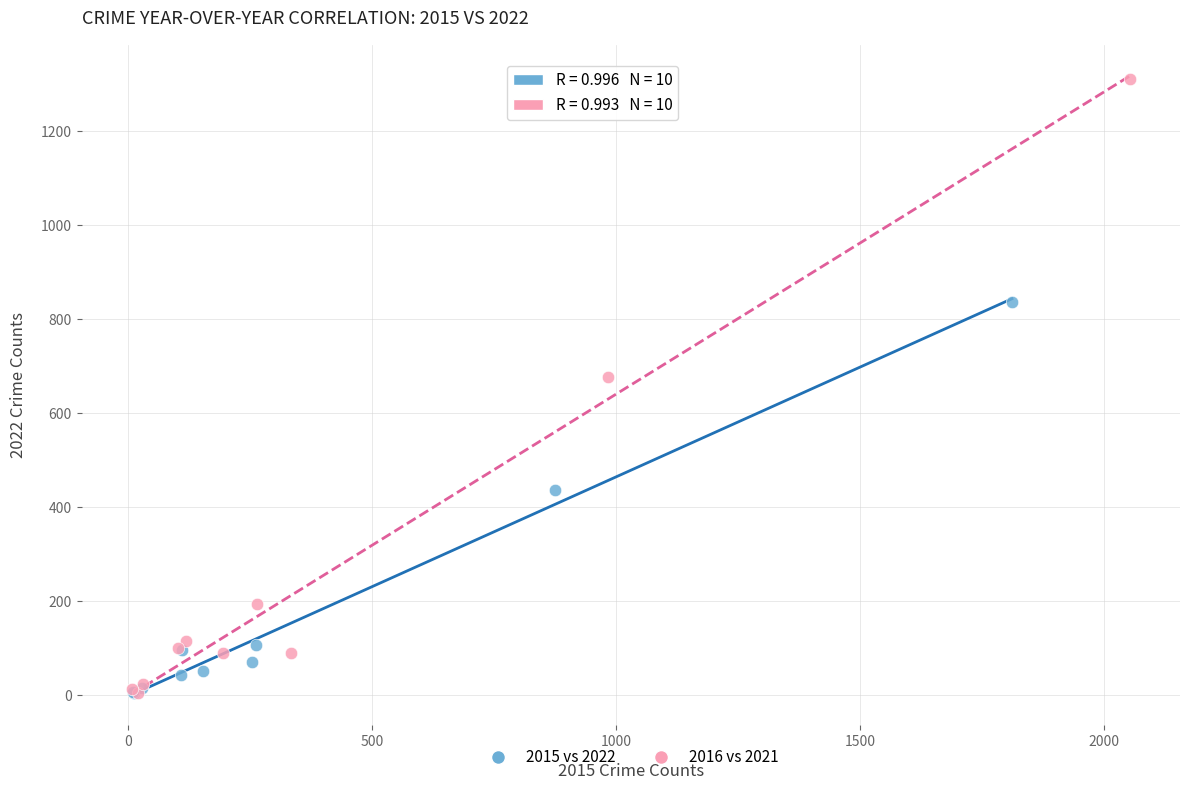

Which series contains the highest Y value?

2016 vs 2021